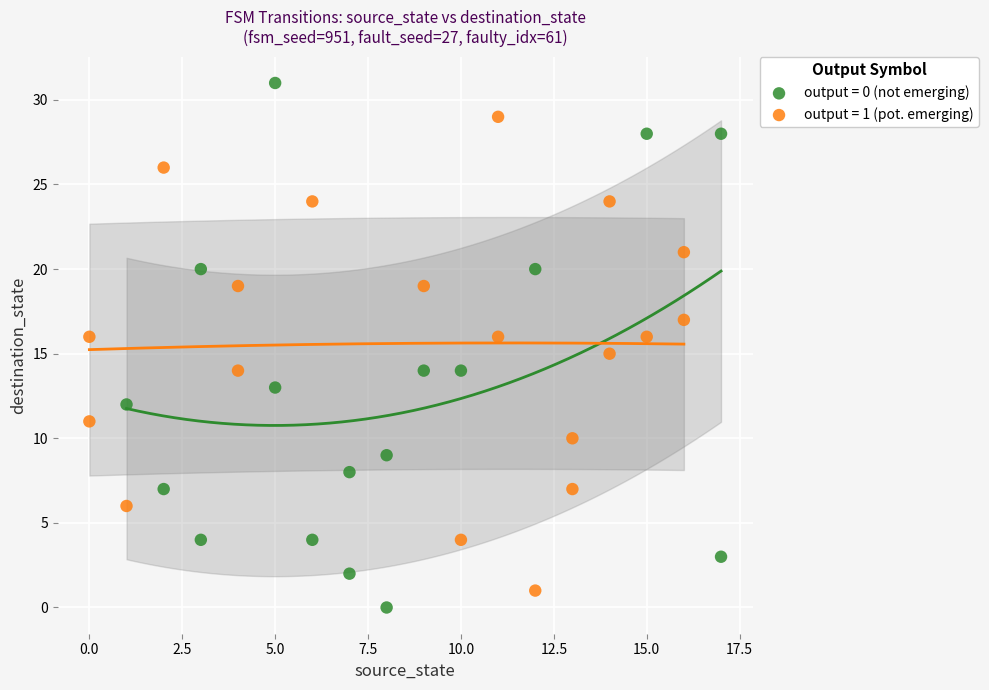

Which series contains the lowest Y value?

output = 0 (not emerging)